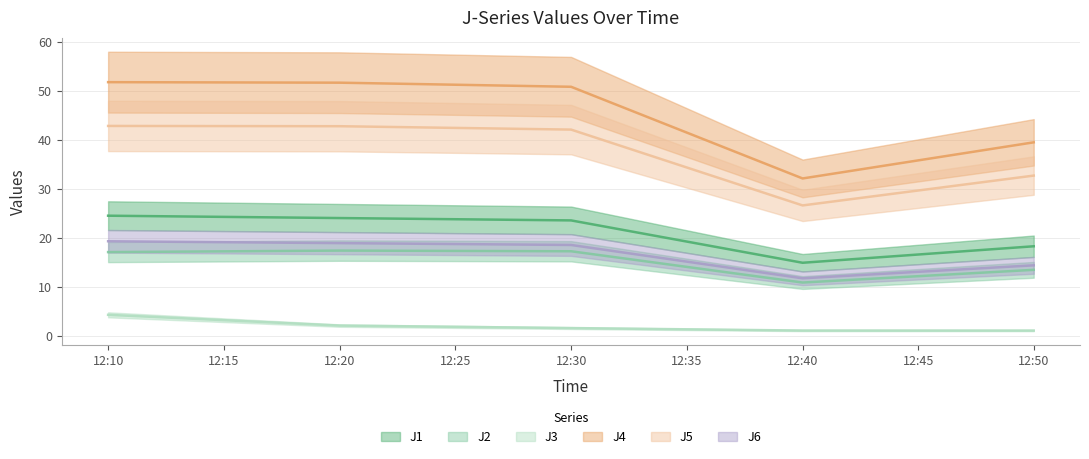

In J1, how many points are lower than both neighbors (excluding endpoints)?

1